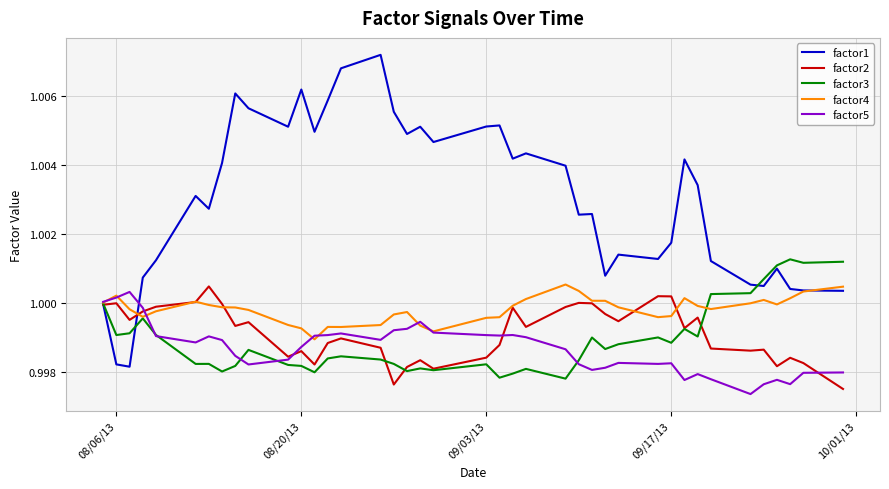

Which series has the widest spread of values?

factor1